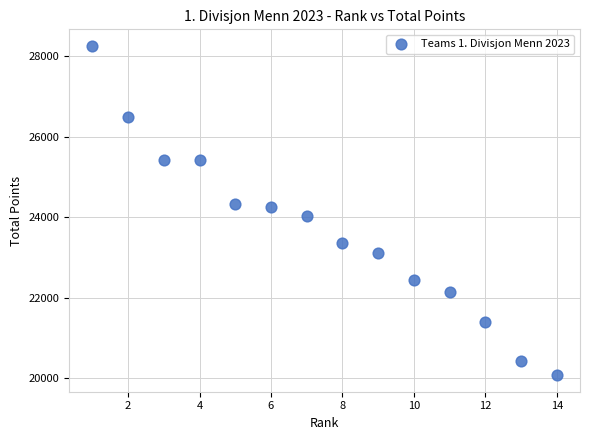

What is the range of Y values (max minus min)?

8189